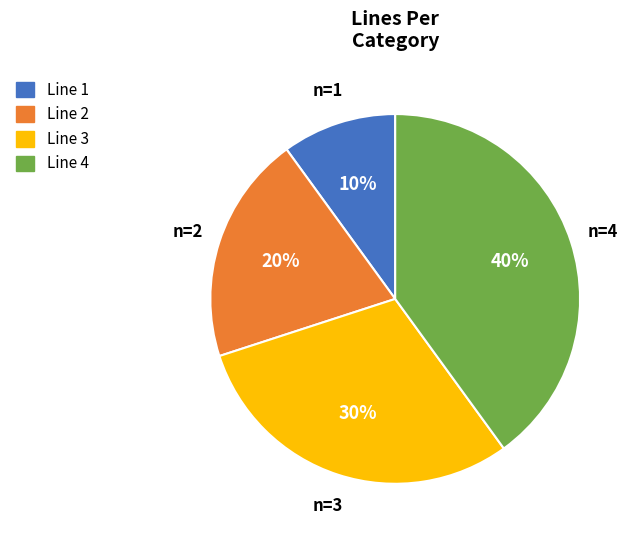

Do Line 4 and Line 3 together represent more than half of the pie?

Yes